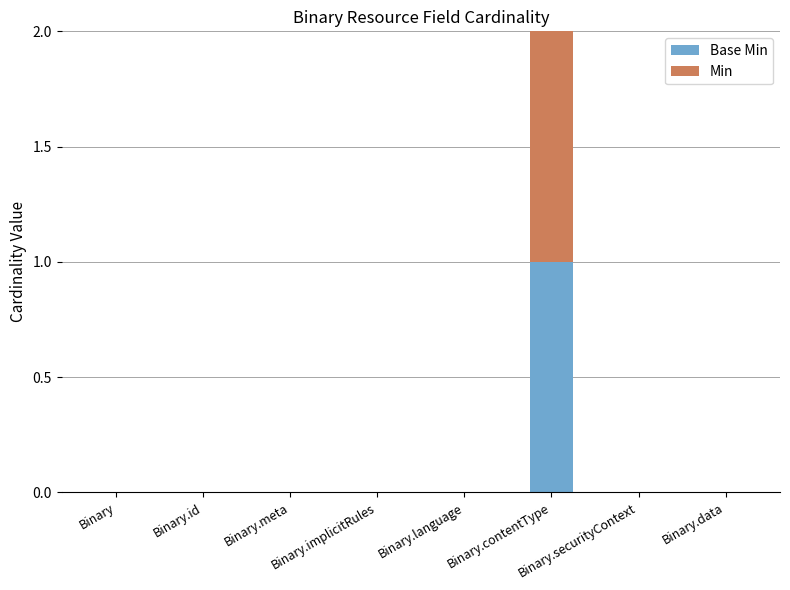

Rank the series by their maximum value, from lowest to highest.

Base Min, Min